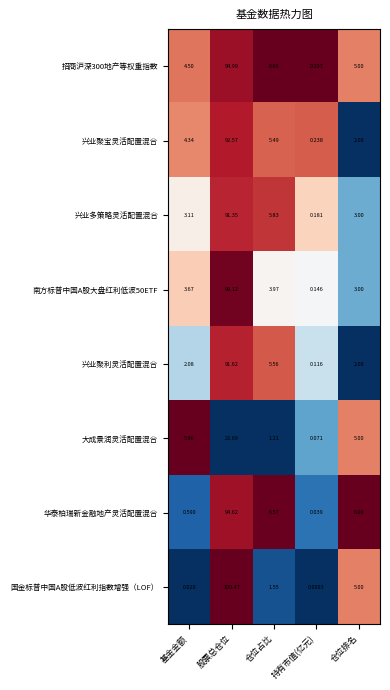

At which category is the sum across all series the highest?

股票总仓位